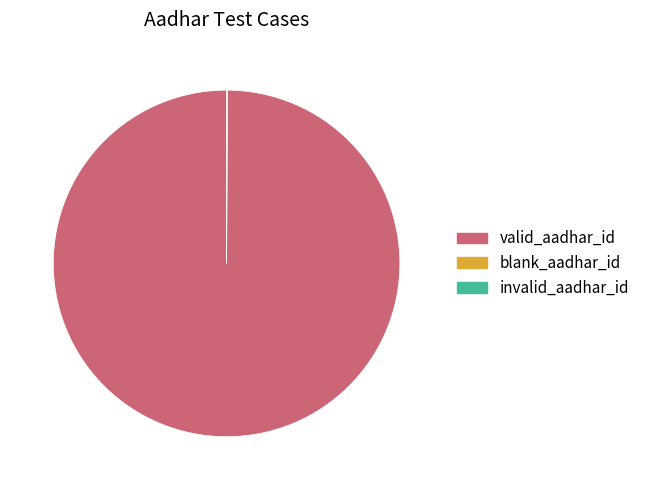

Is there a majority slice in this chart?

Yes